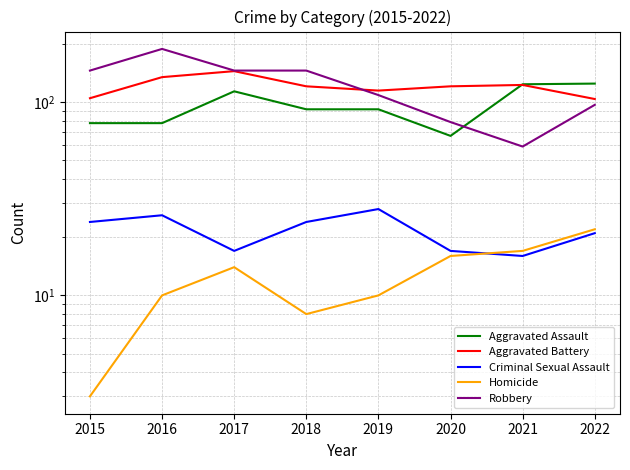

Count the number of data series in this chart.

5